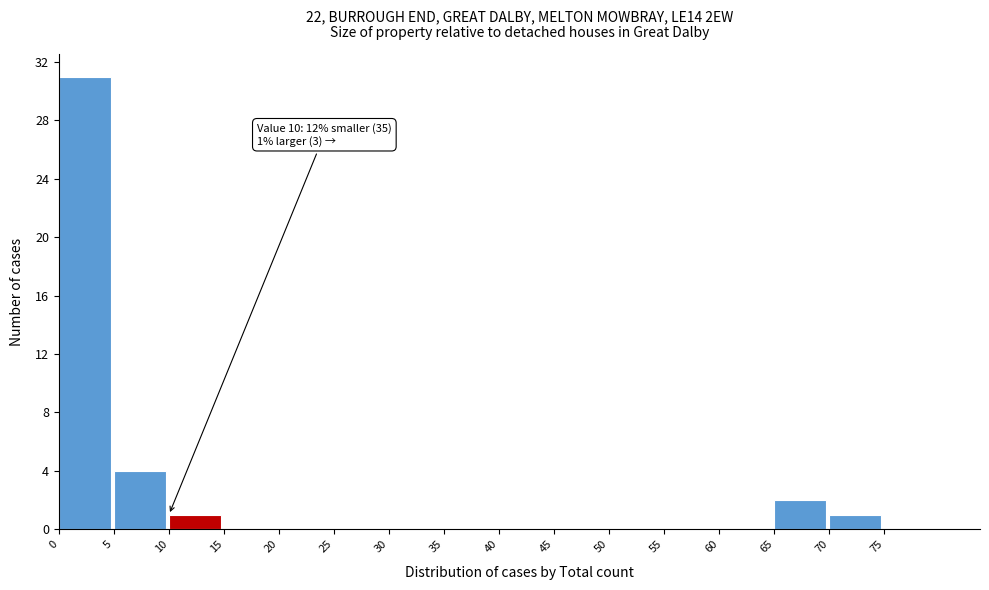

Which range on the x-axis has the tallest bar?

0 to 5